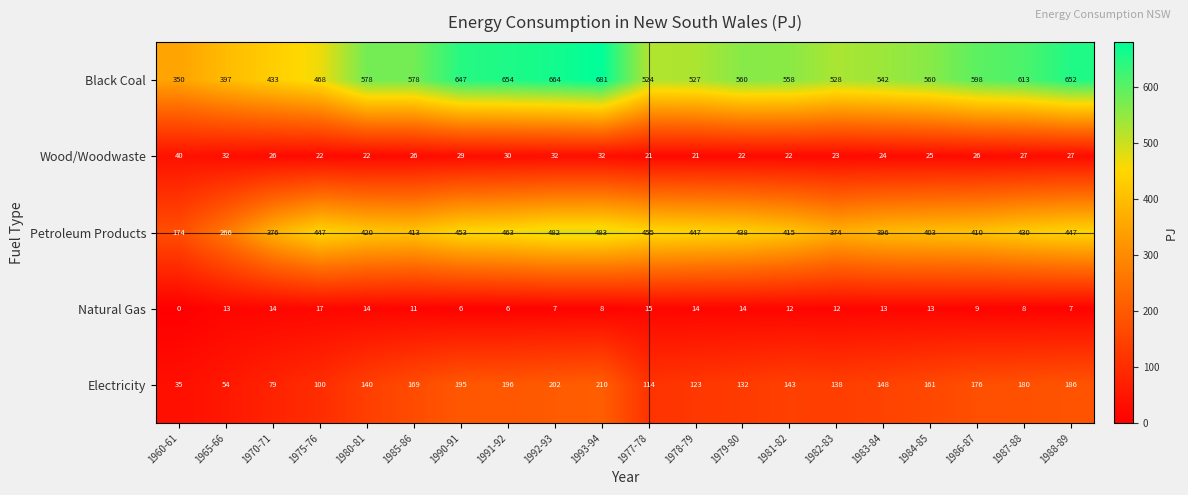

Which series has the widest spread of values?

Black Coal